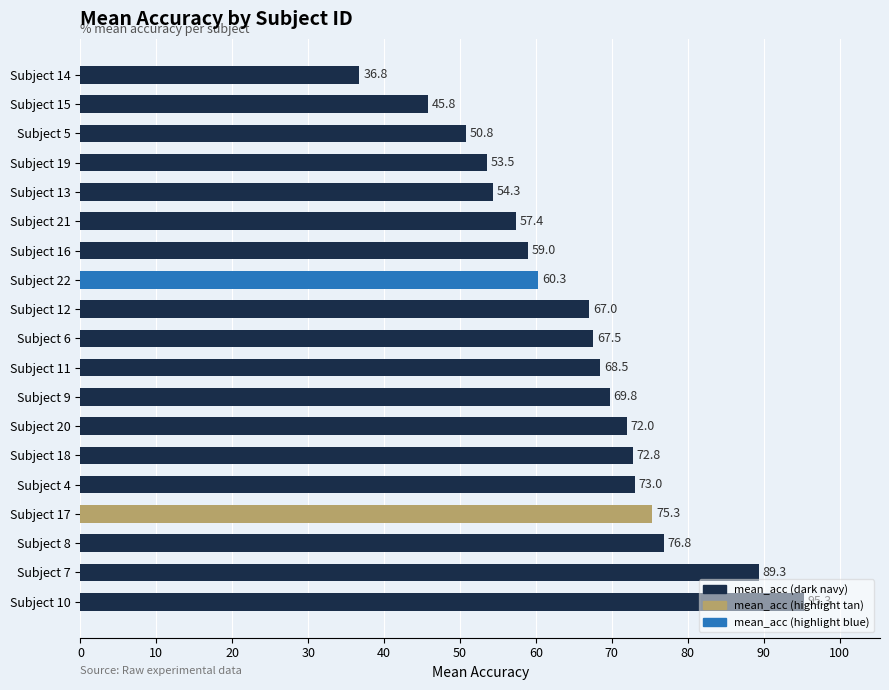

What is the difference between the values at Subject 7 and Subject 20?

17.3